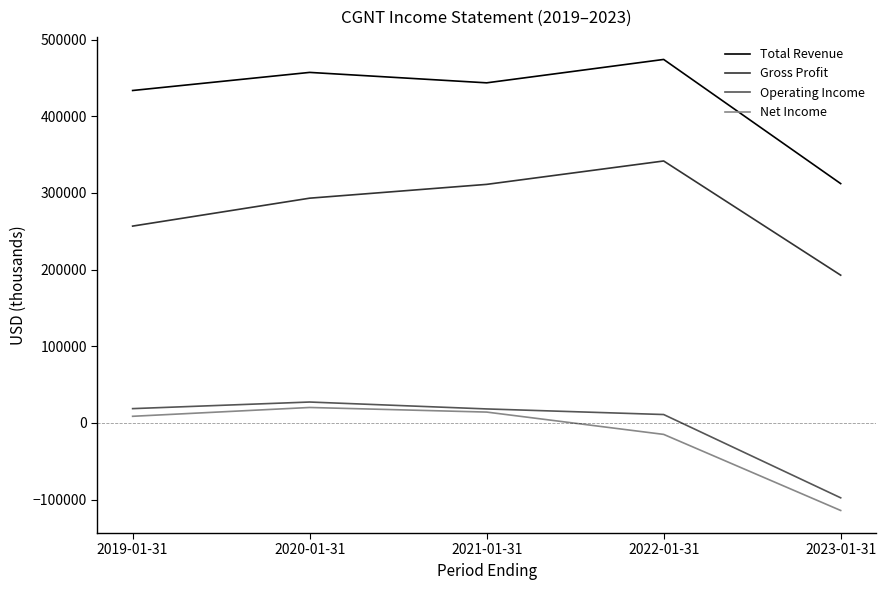

At which category does Total Revenue reach its first local peak?

2020-01-31